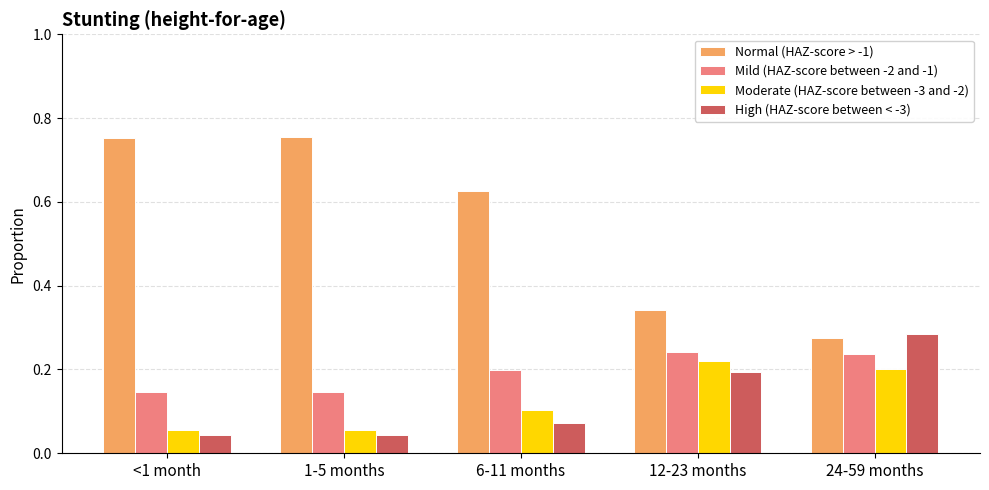

What is the label of the 2nd bar from the right?

12-23 months